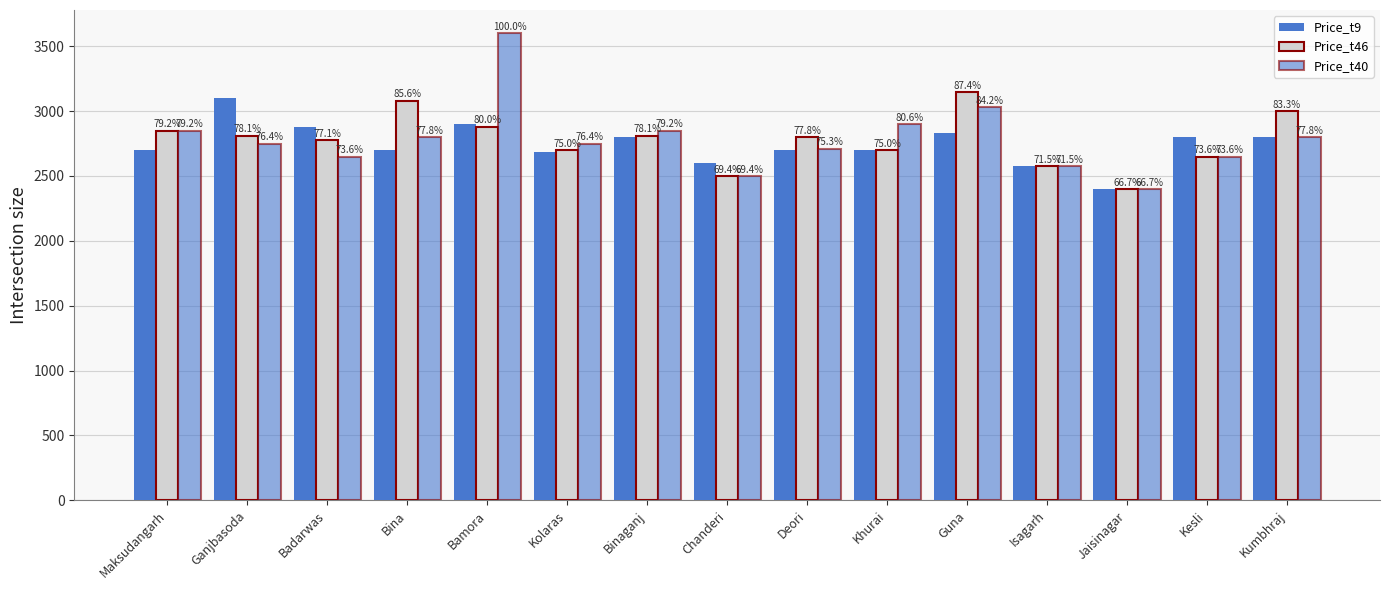

The Price_t40 series shows 4961 at Bina. True or false?

False